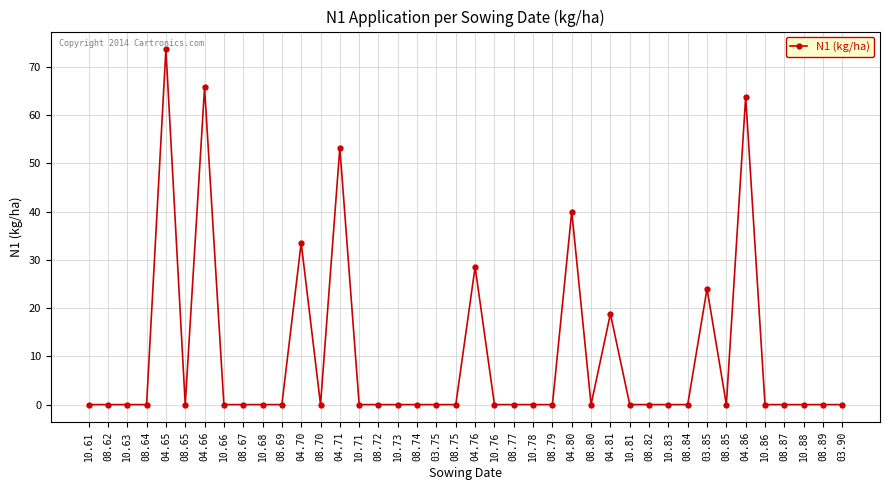

How many lines are shown in the chart?

1